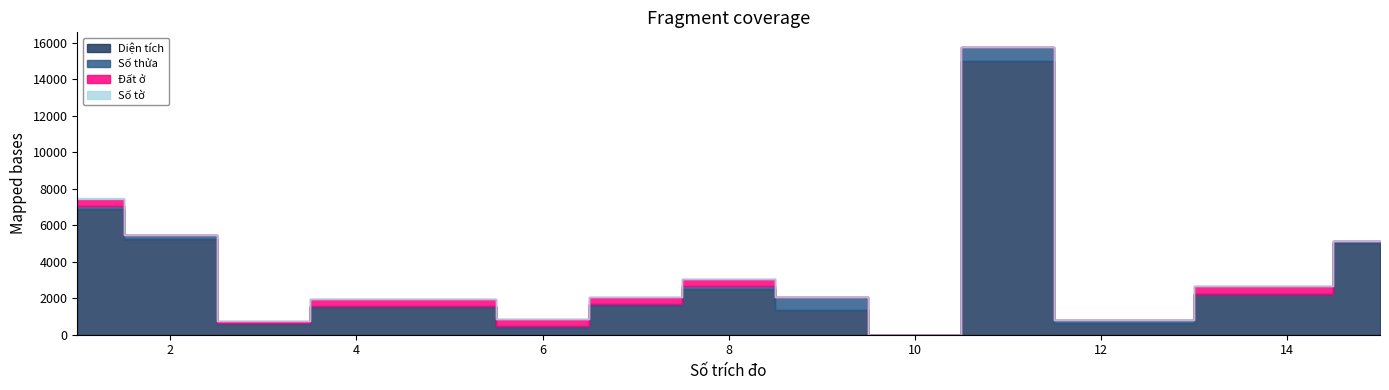

True or false: Đất ở has a value of -241.7 at 2.

False